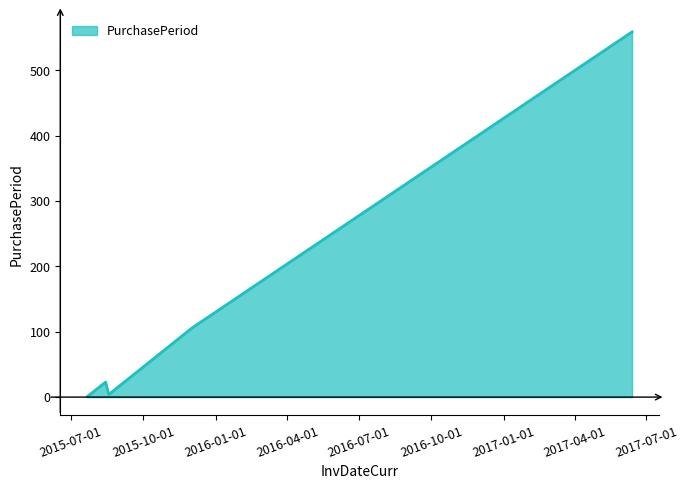

Does the chart display data point markers on the line(s)?

No